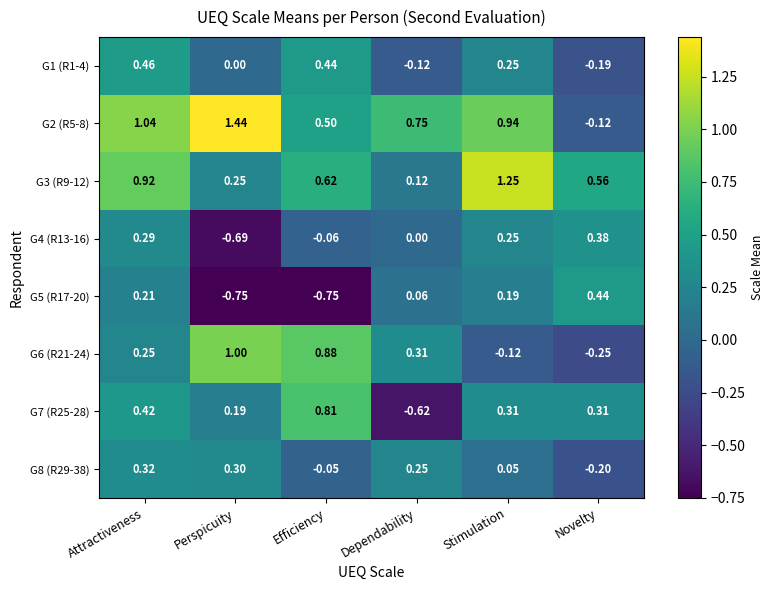

Which category has the highest value in the G2 (R5-8) series?

Perspicuity